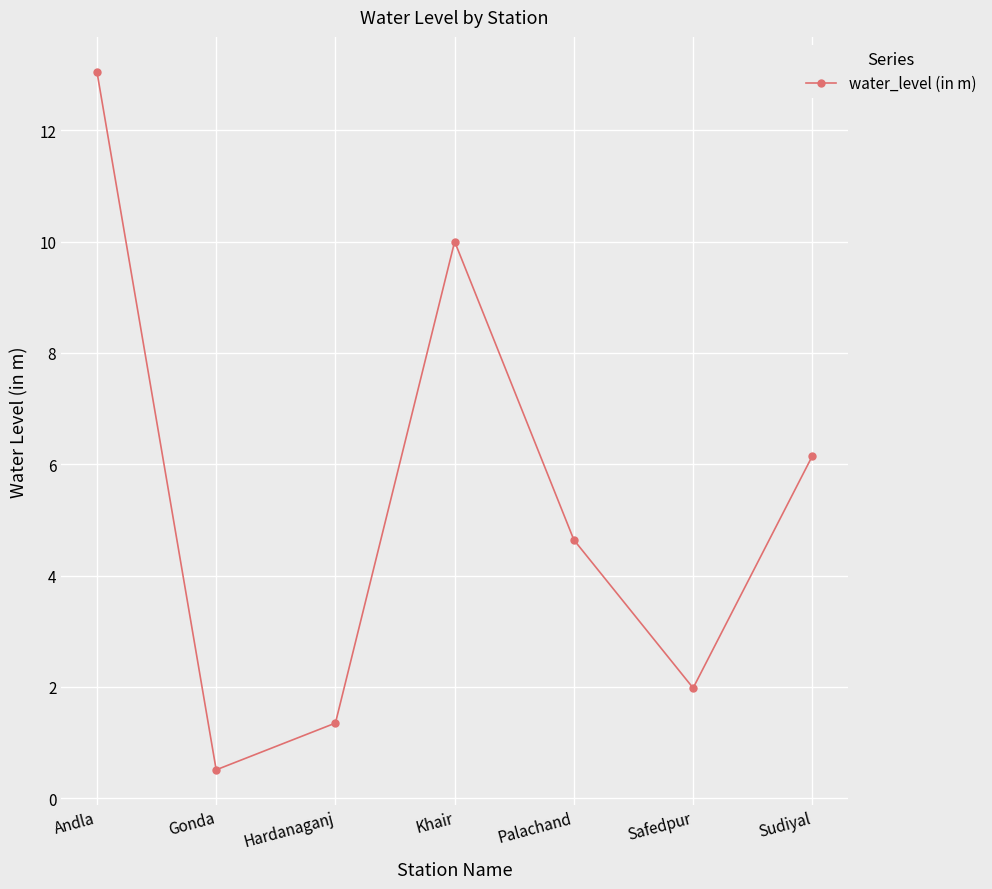

At which category does the chart reach its peak across all series?

Andla